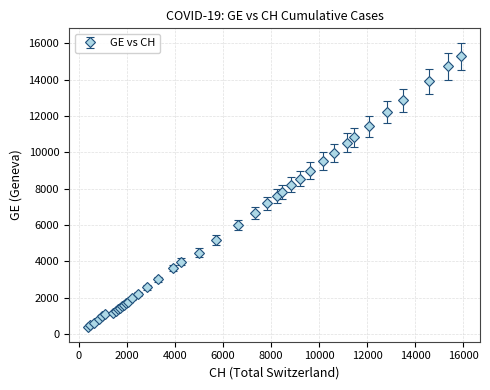

What is the sum of all values?

225656